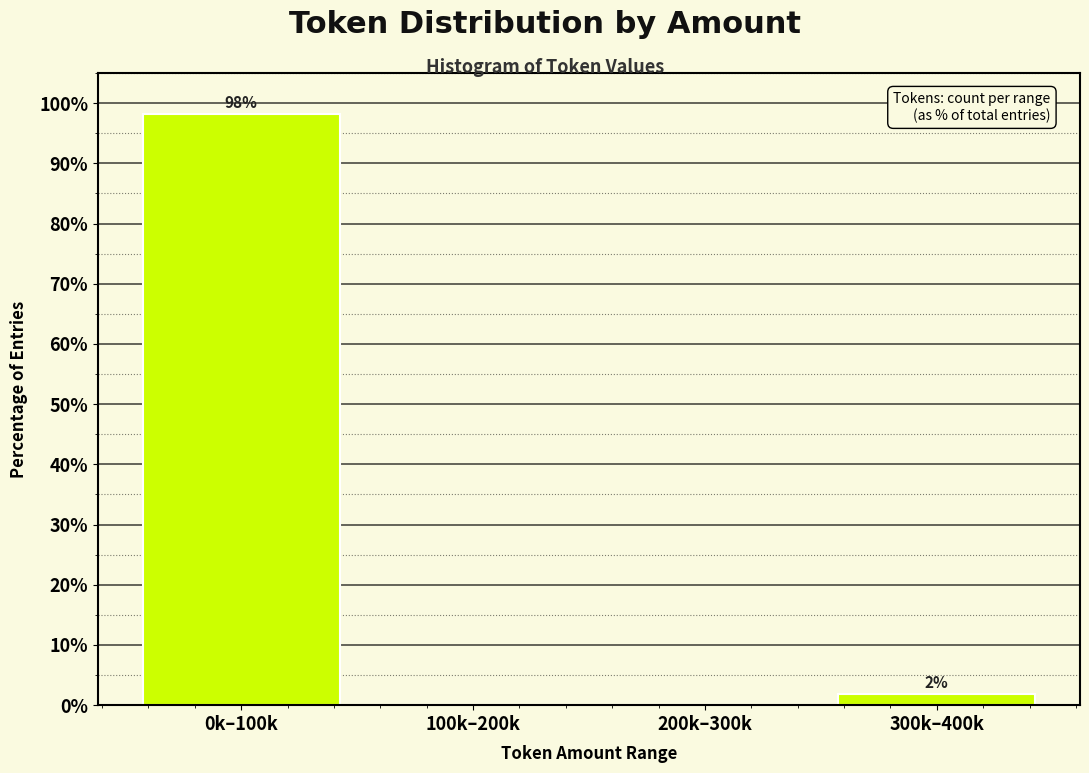

What is the sum of all values?

100.0